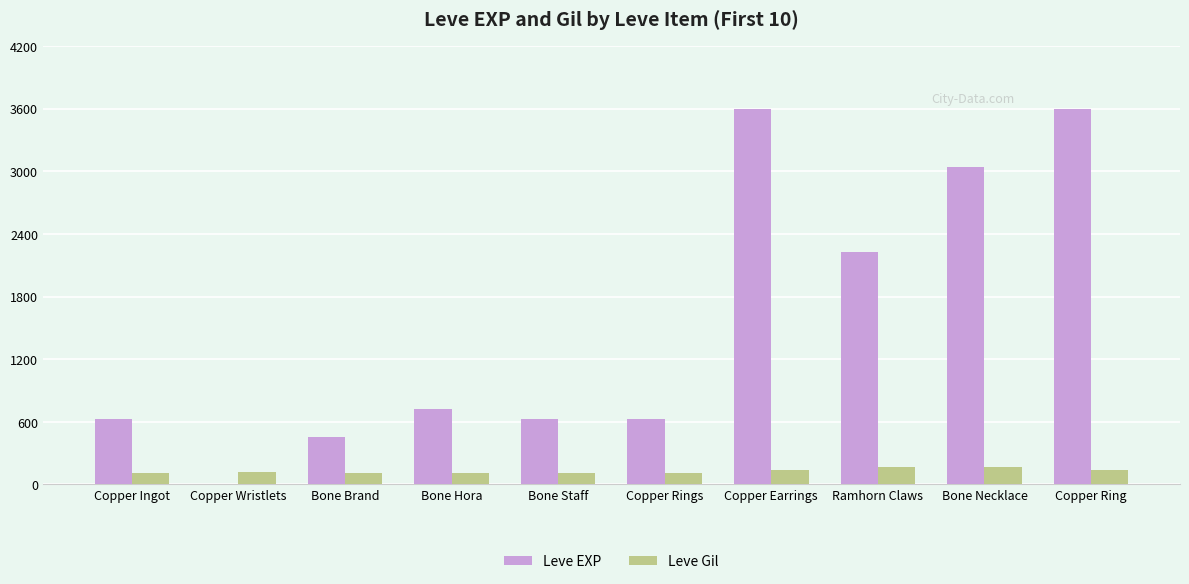

Which series has the largest total across all categories?

Leve EXP